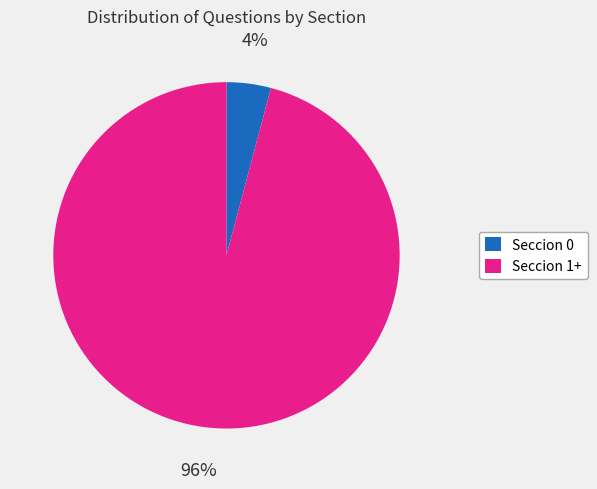

To the nearest percent, what is the average slice percentage?

50%